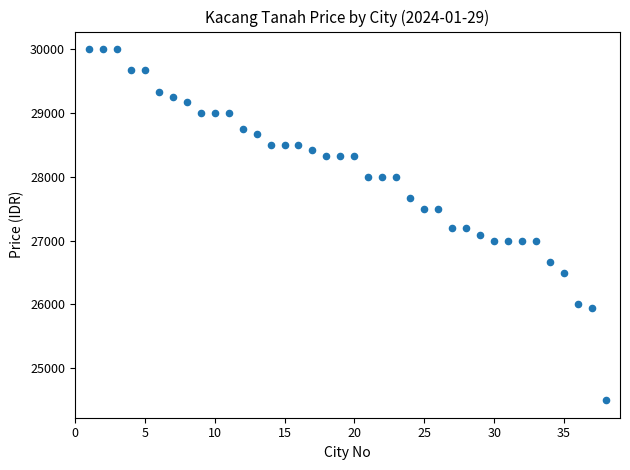

What is the range of Y values (max minus min)?

5500